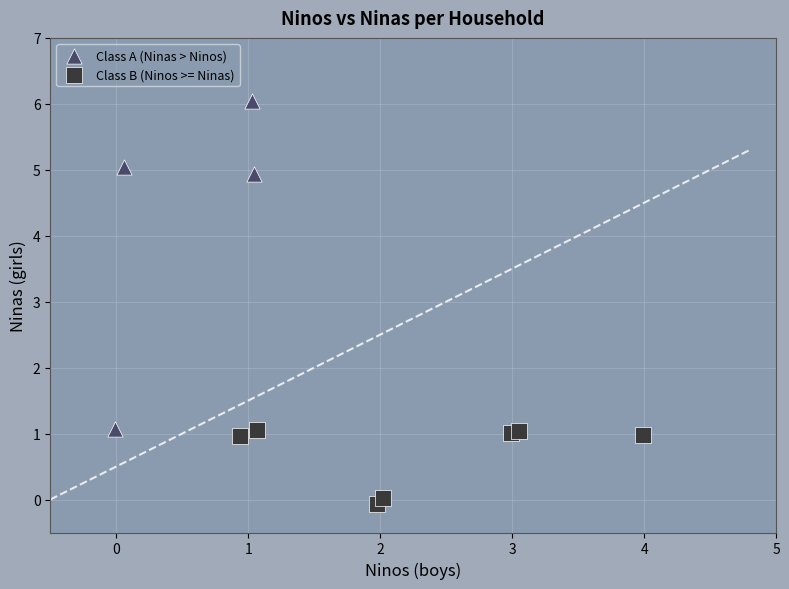

Which series reaches the maximum Y coordinate?

Class A (Ninas > Ninos)